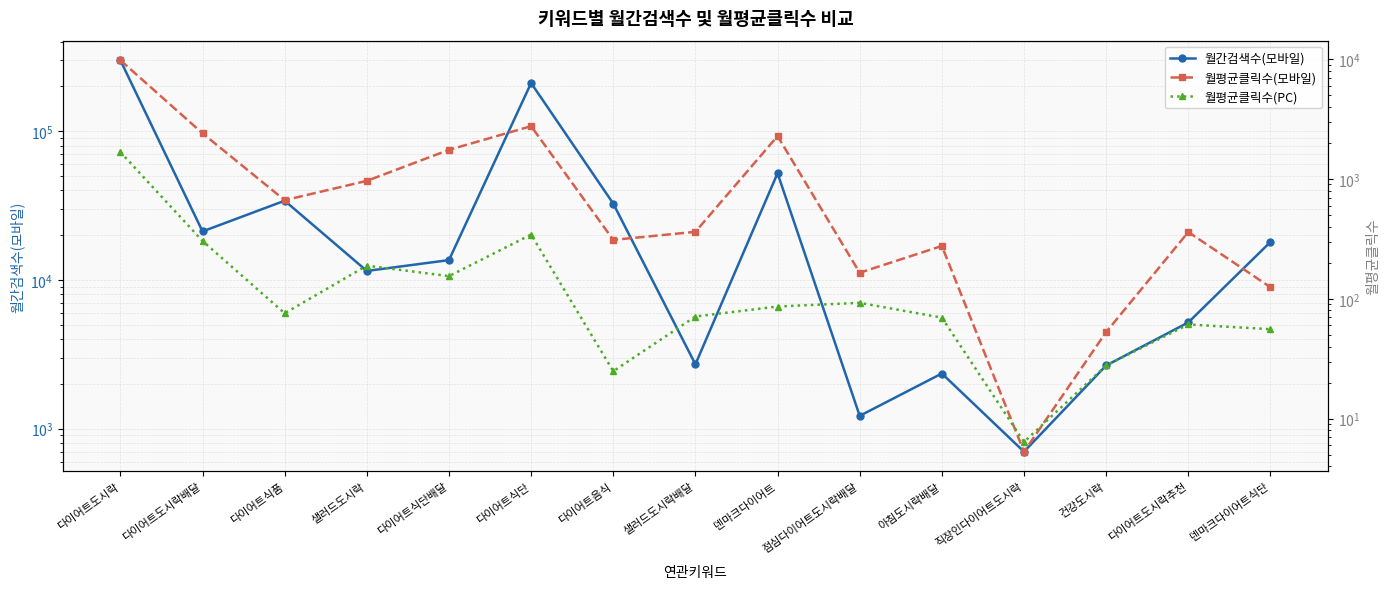

Is the value of 월평균클릭수(모바일) at 샐러드도시락 greater than the value of 월평균클릭수(PC) at 다이어트식품?

Yes